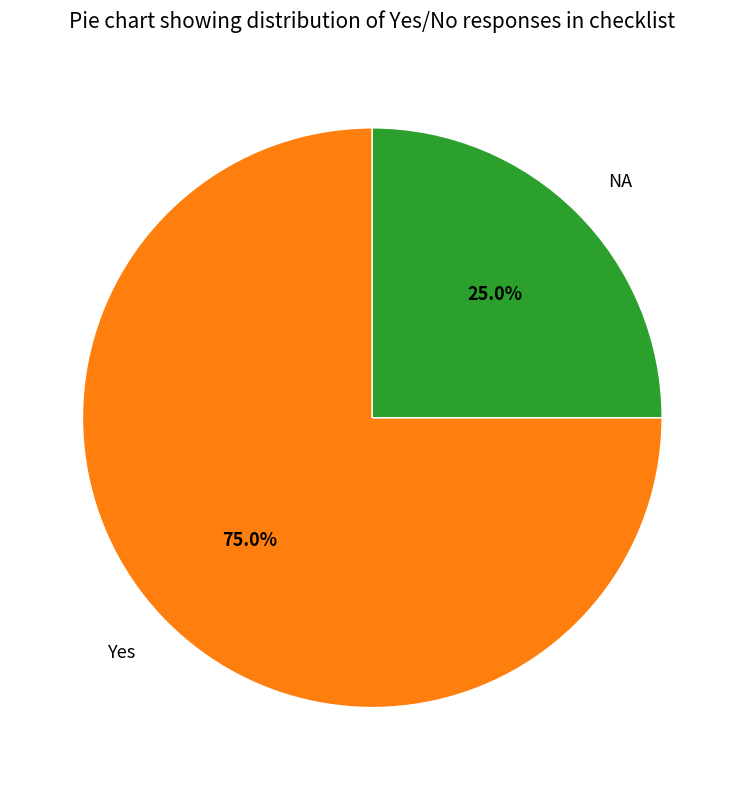

To the nearest percent, what portion does Yes represent?

75%